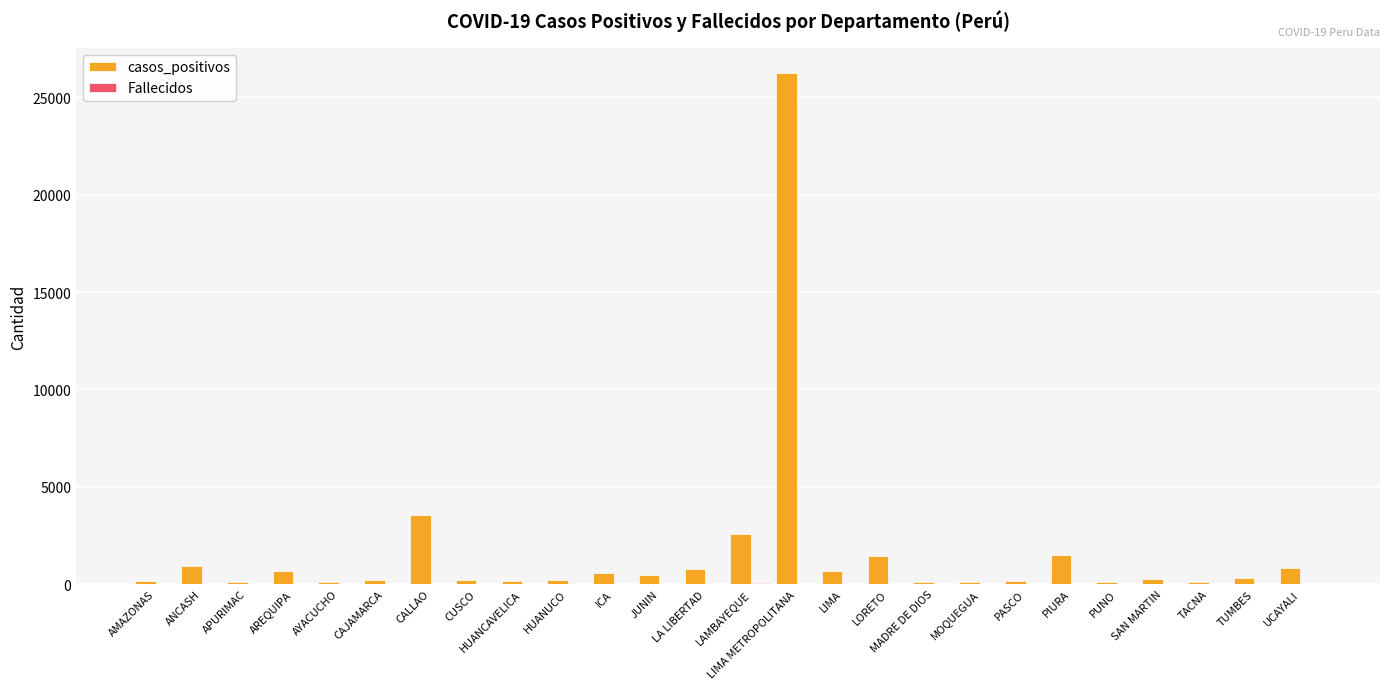

The casos_positivos series shows 655 at AREQUIPA. True or false?

True